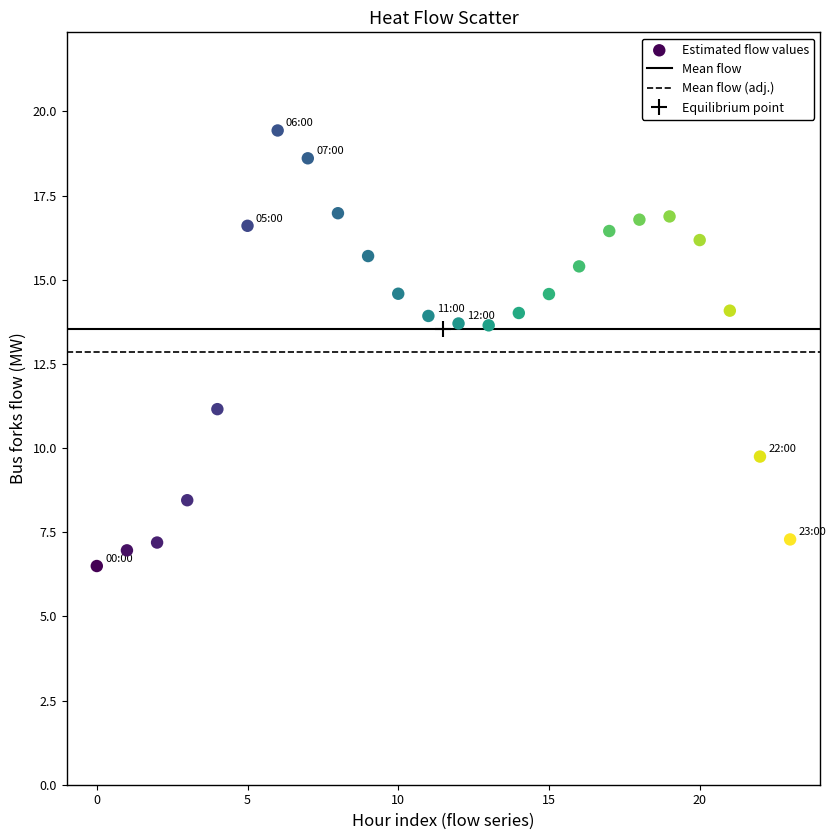

What is the range of Y values (max minus min)?

12.9